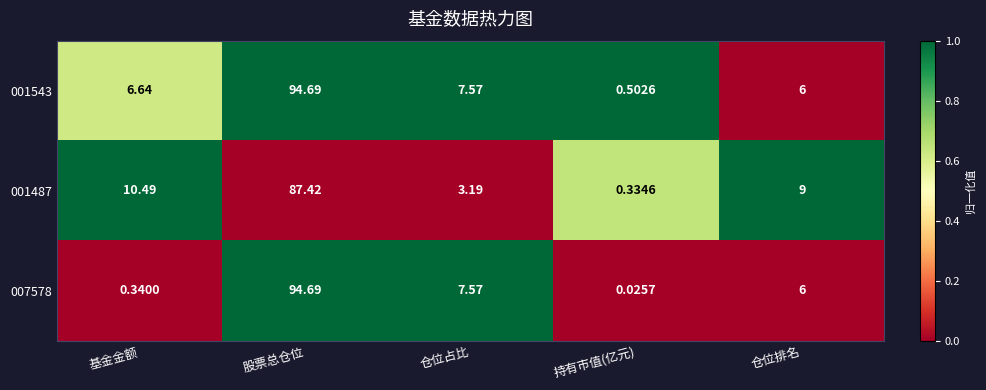

Which label corresponds to the smallest value in the chart?

持有市值(亿元)